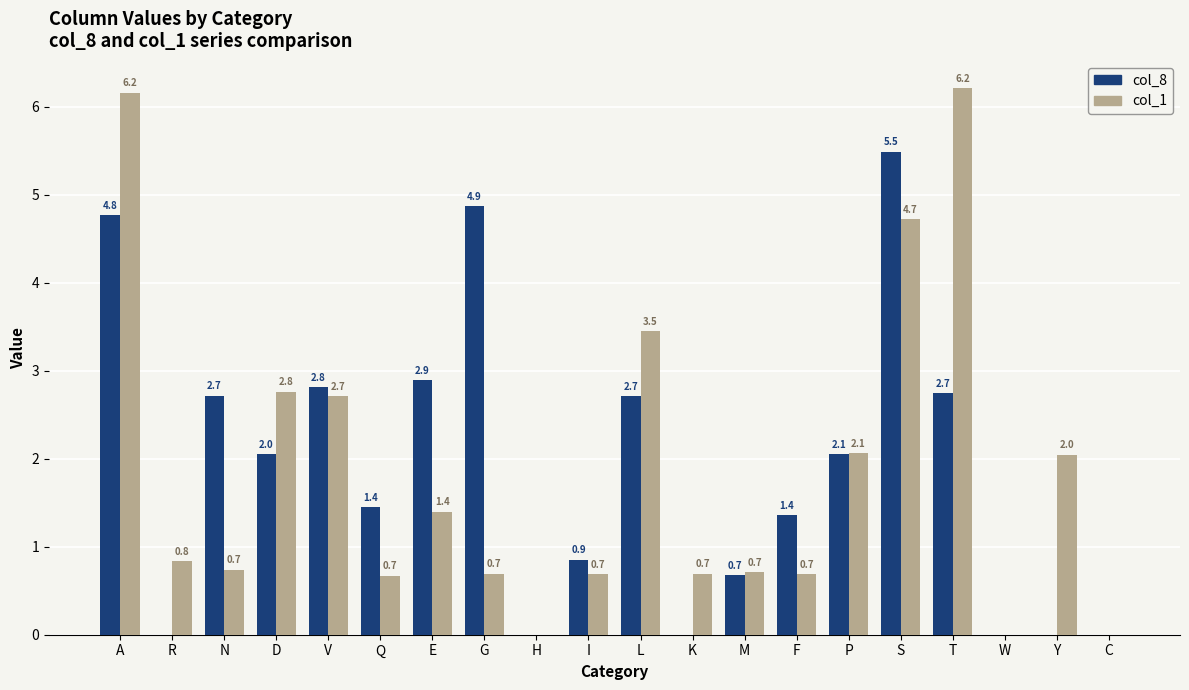

What is the maximum value for col_8?

5.5